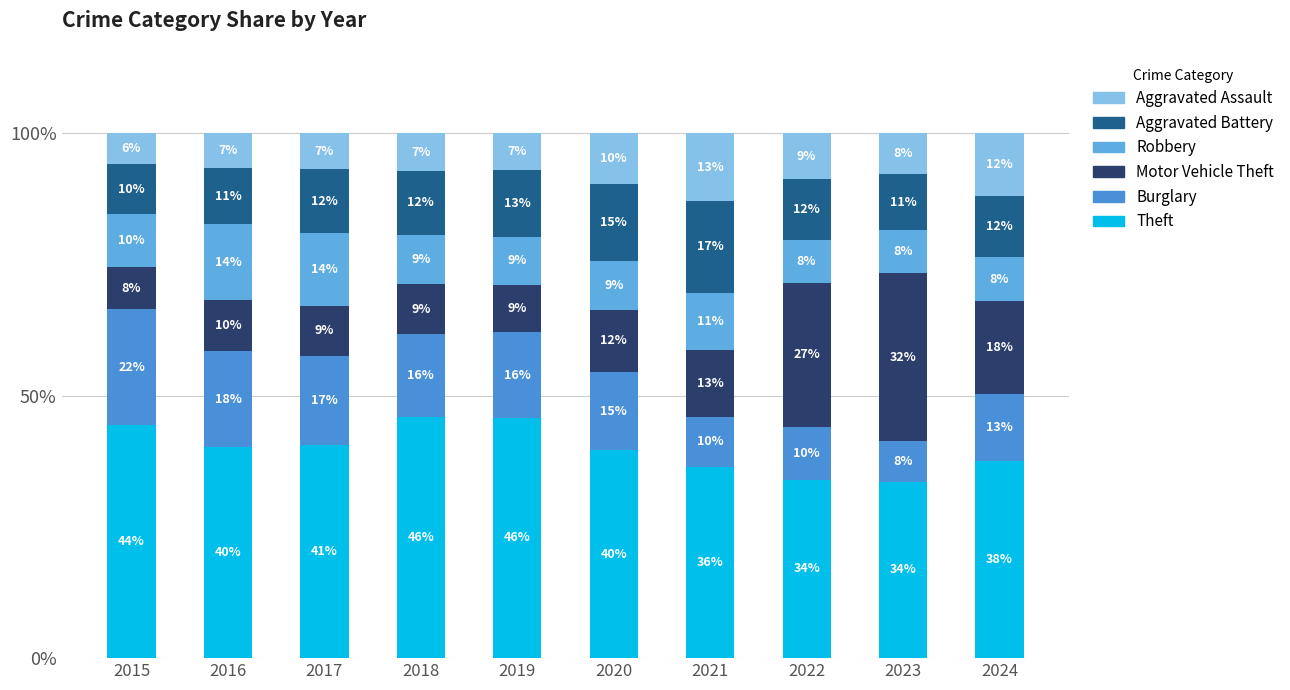

What is the difference between the second highest and second lowest values in the Robbery series?

5.6